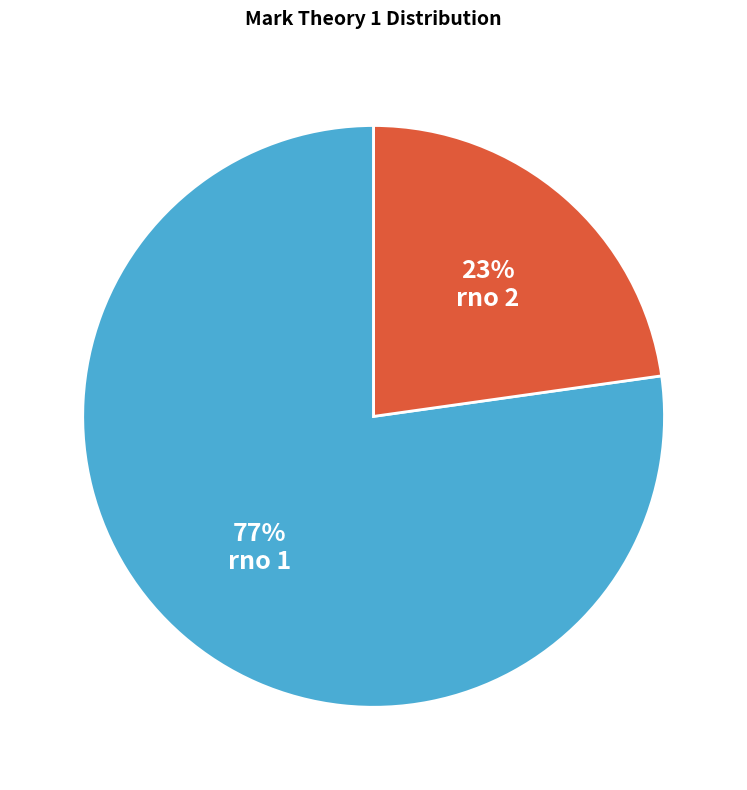

How many slices are in this pie chart?

2